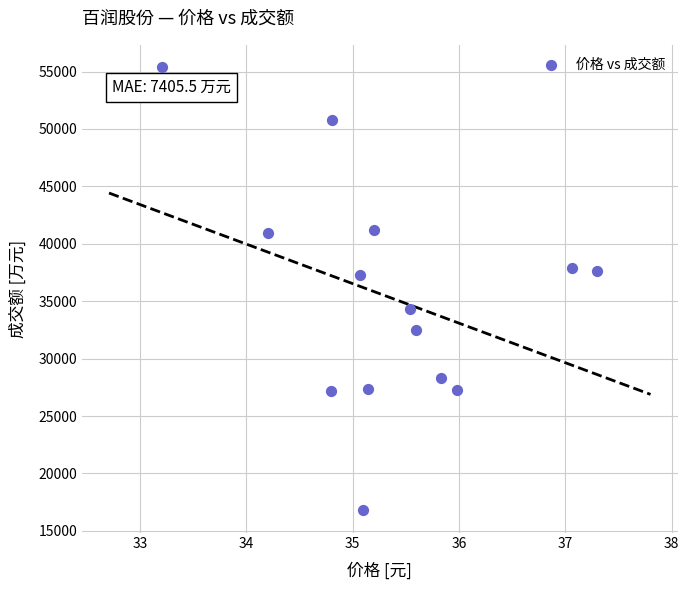

What is the range of Y values (max minus min)?

38616